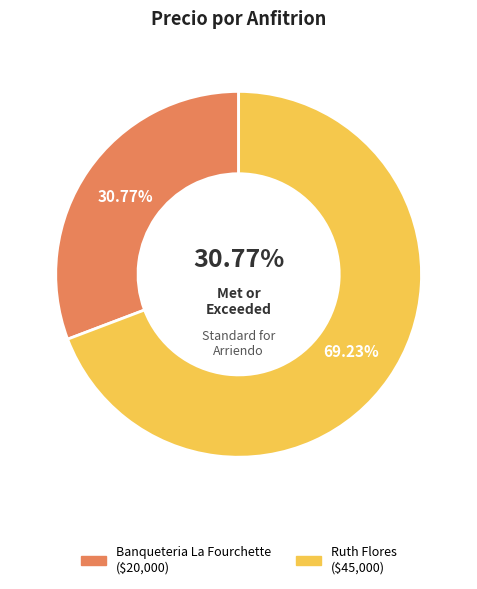

To the nearest percent, what portion does Ruth Flores represent?

69%